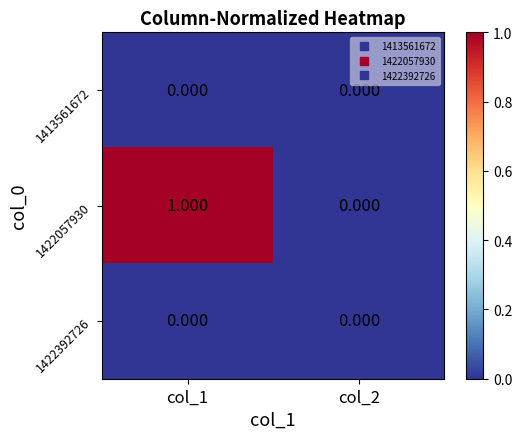

Reading right to left, transcribe all the data shown in this chart.

1413561672: col_2=0	col_1=0
1422057930: col_2=0	col_1=1
1422392726: col_2=0	col_1=0